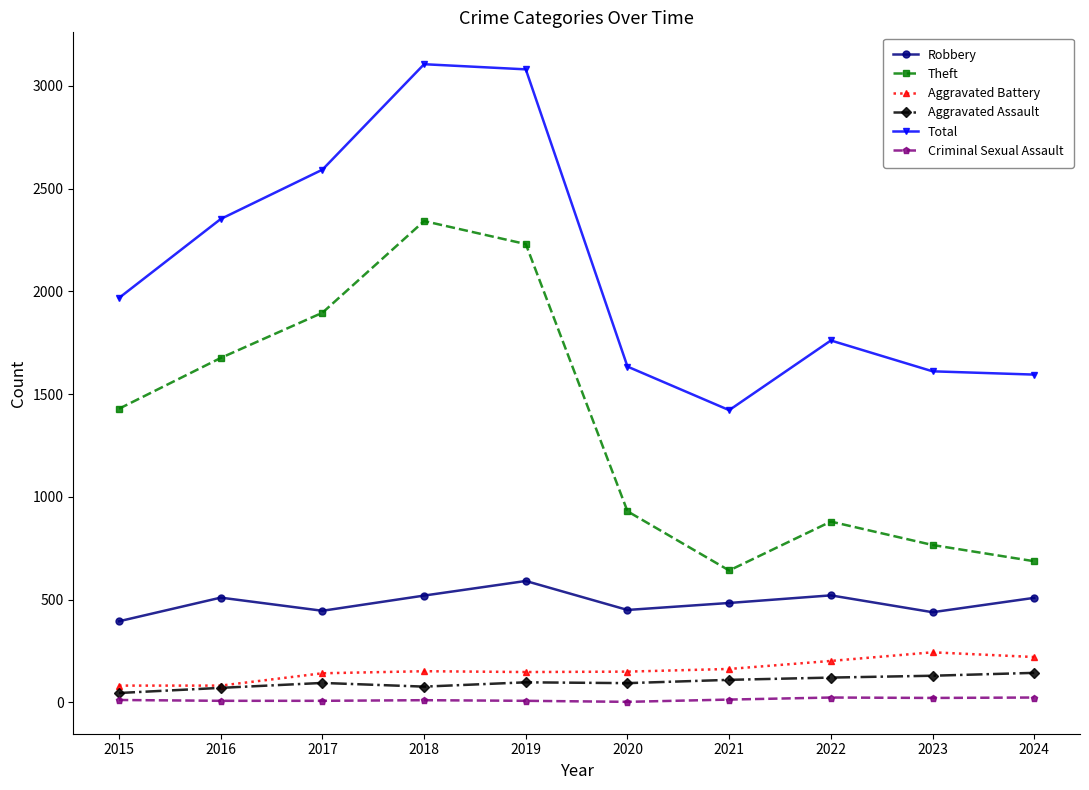

Which series has the largest total across all categories?

Total